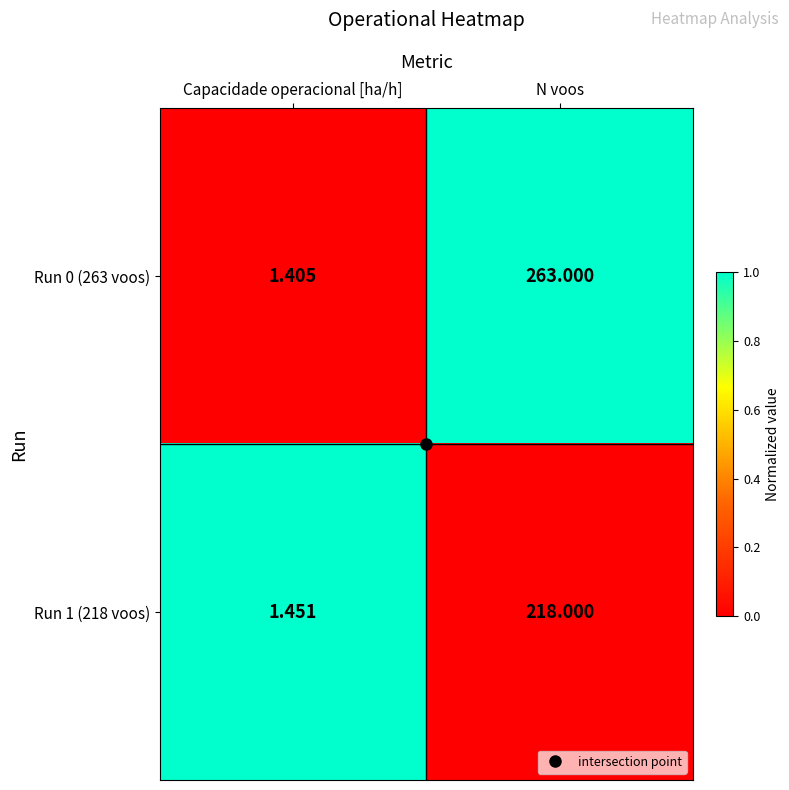

Rank the series by their maximum value, from highest to lowest.

Run 0 (263 voos), Run 1 (218 voos)